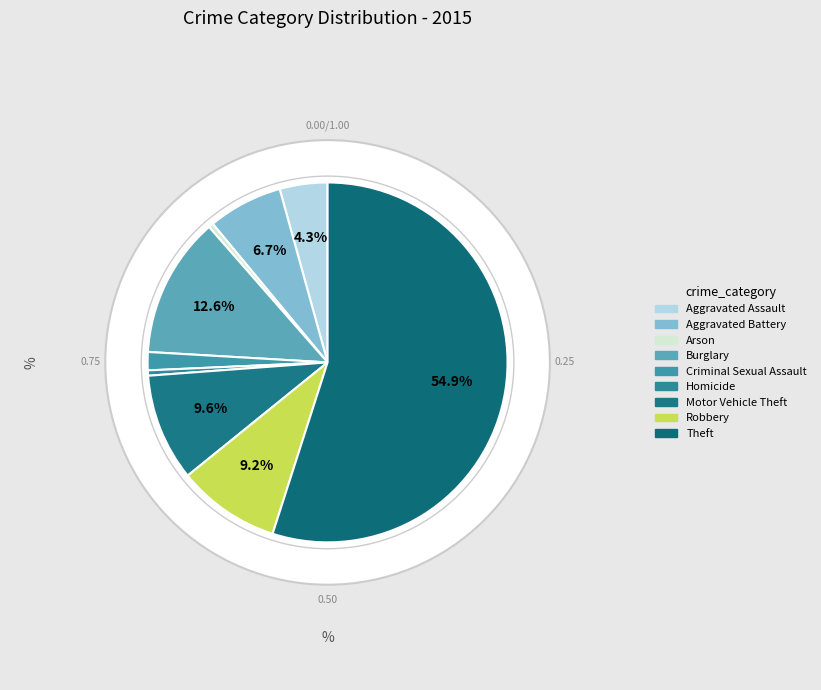

Count the number of slices in the pie.

9